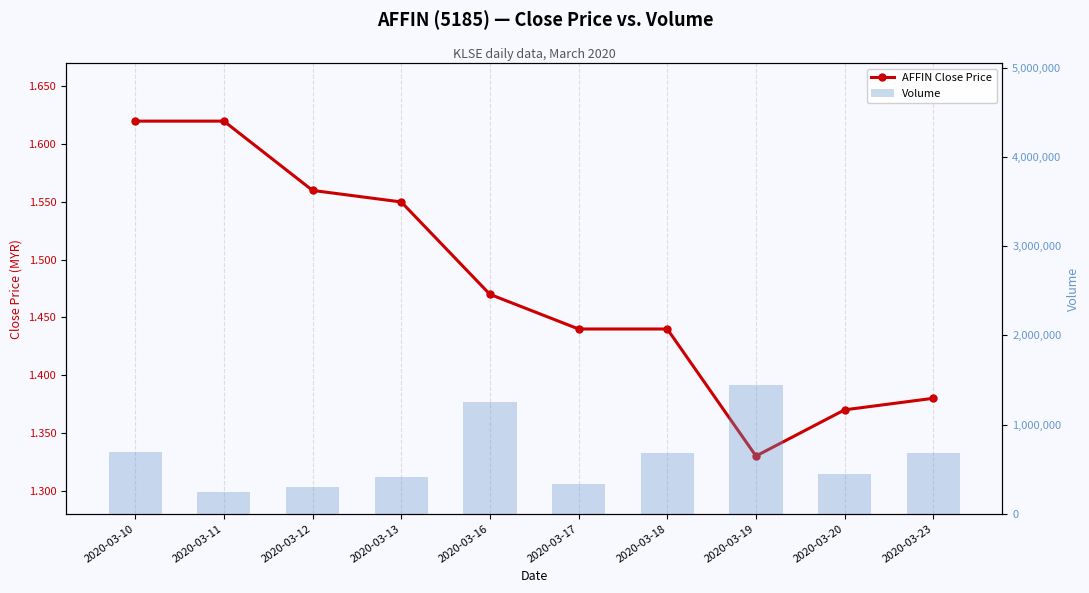

Does the chart contain stacked bars?

No